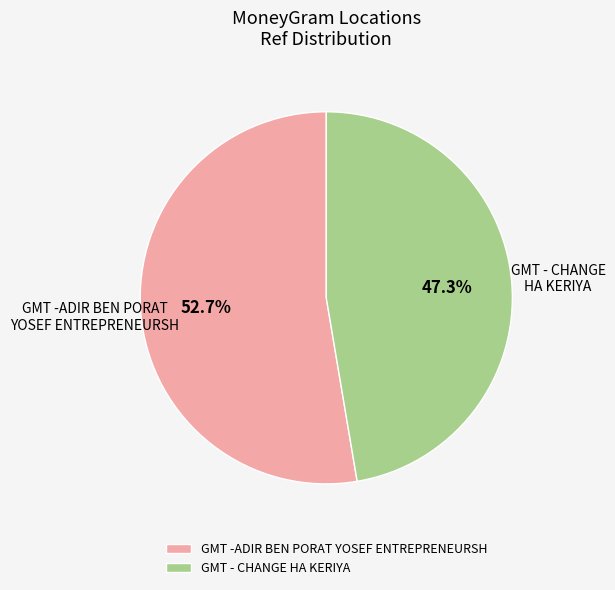

Which slice is the largest?

GMT -ADIR BEN PORAT YOSEF ENTREPRENEURSH